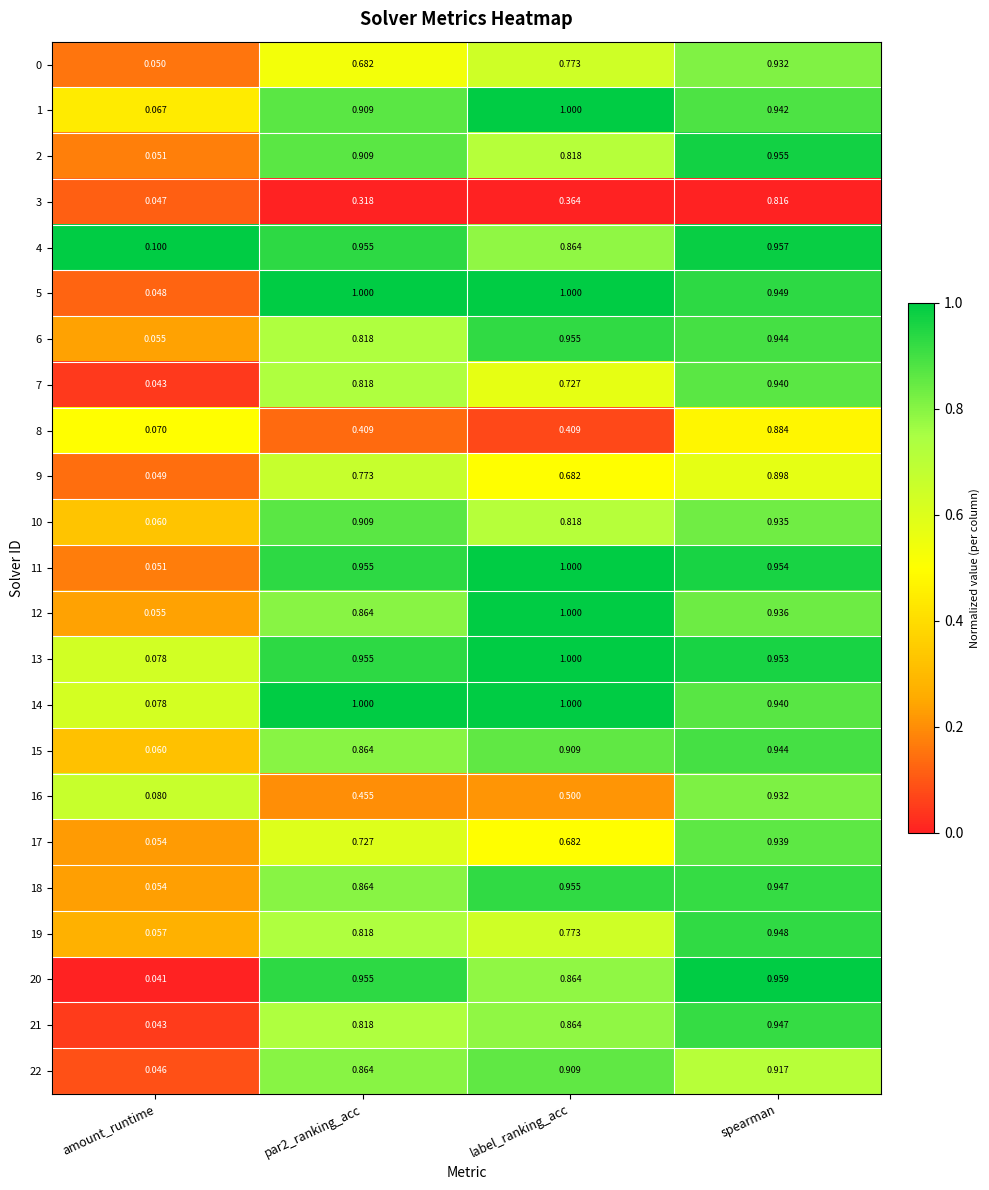

Between label_ranking_acc and spearman, which series saw the biggest shift?

8